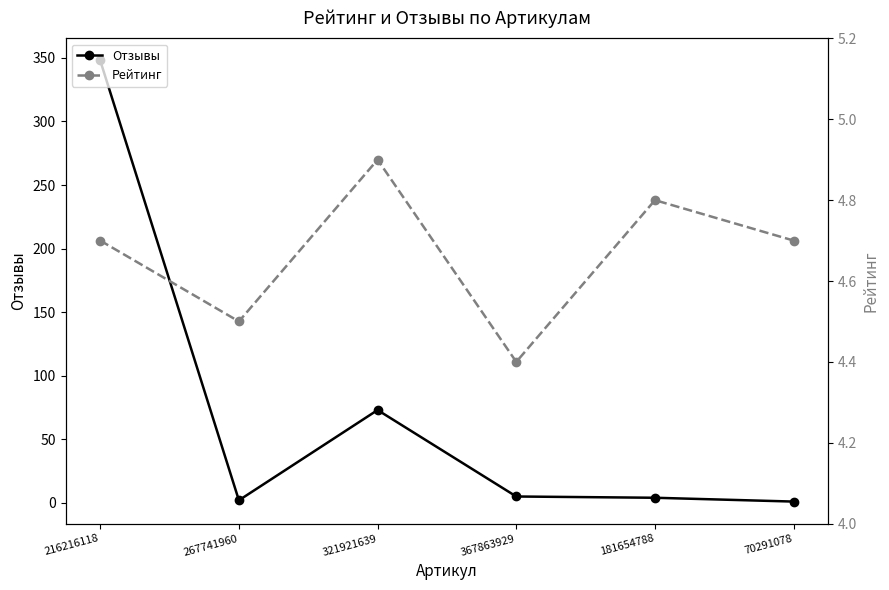

Is the value of Отзывы at 181654788 greater than the value of Рейтинг at 216216118?

No